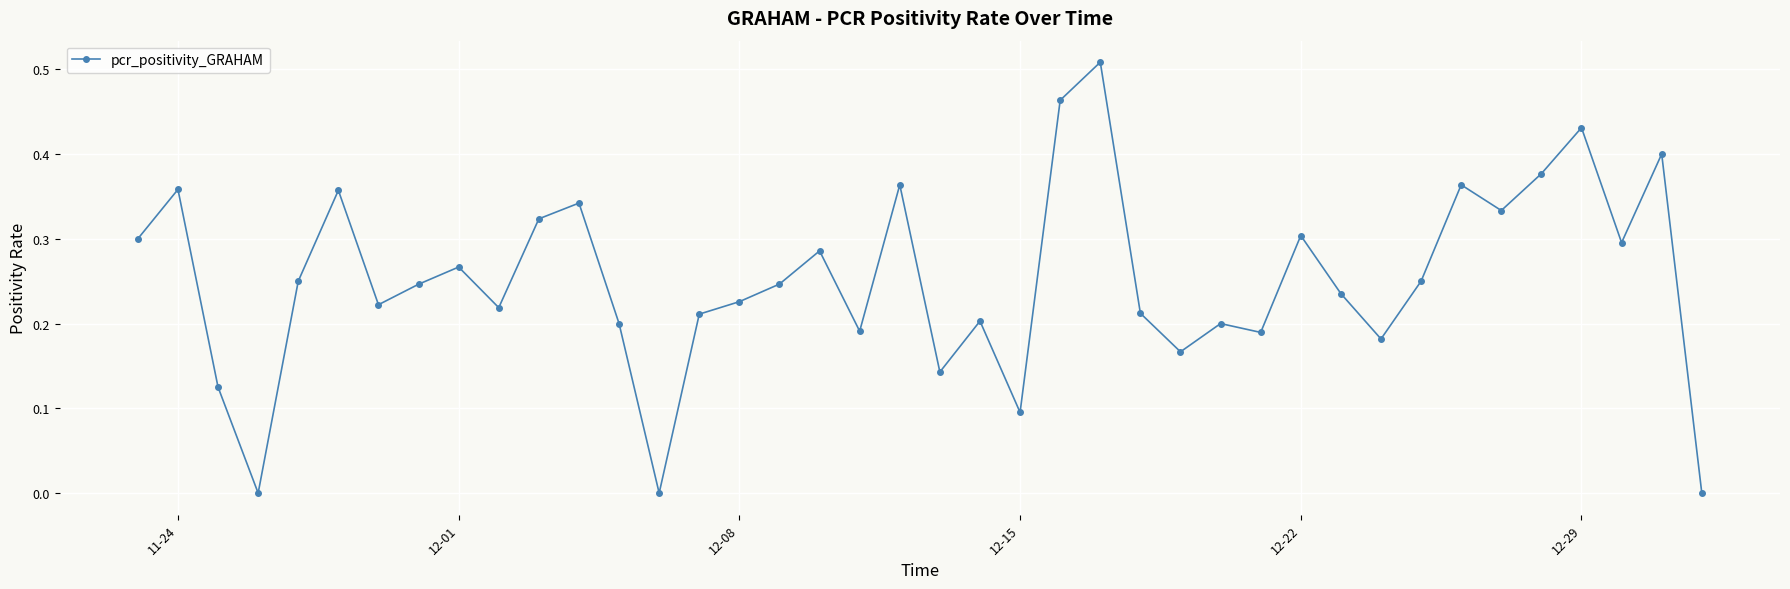

True or false: the data has more than 2 interior local peaks.

True